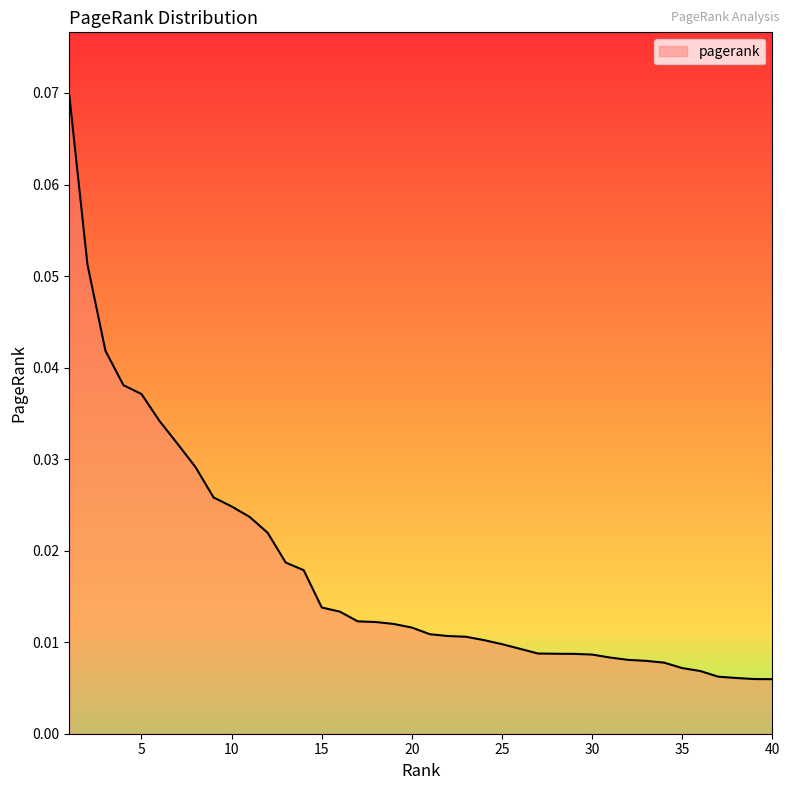

List the labels in order of value, smallest first.

40, 39, 38, 37, 36, 35, 34, 33, 32, 31, 30, 29, 28, 27, 26, 25, 24, 23, 22, 21, 20, 19, 18, 17, 16, 15, 14, 13, 12, 11, 10, 9, 8, 7, 6, 5, 4, 3, 2, 1